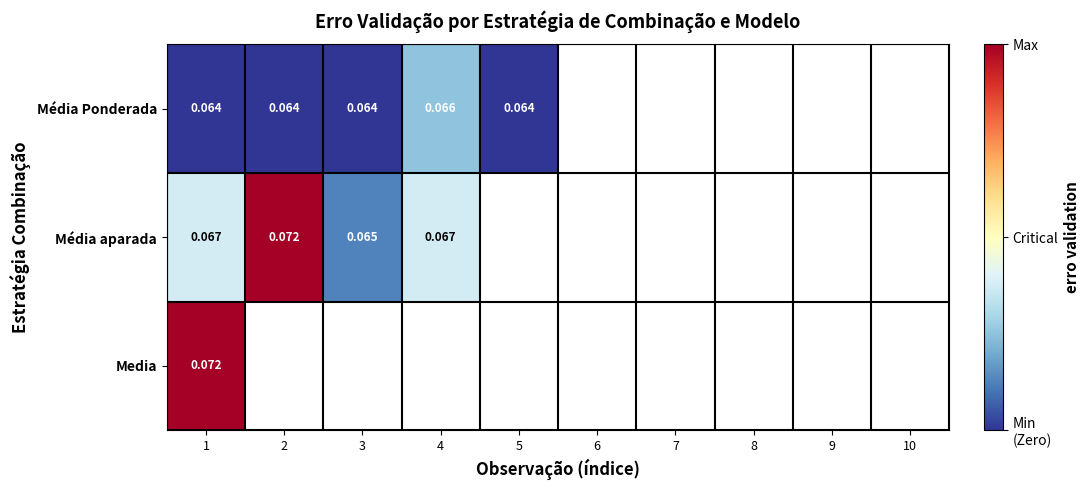

Rank the categories by Média aparada value from lowest to highest.

3, 1, 4, 2, 5, 6, 7, 8, 9, 10